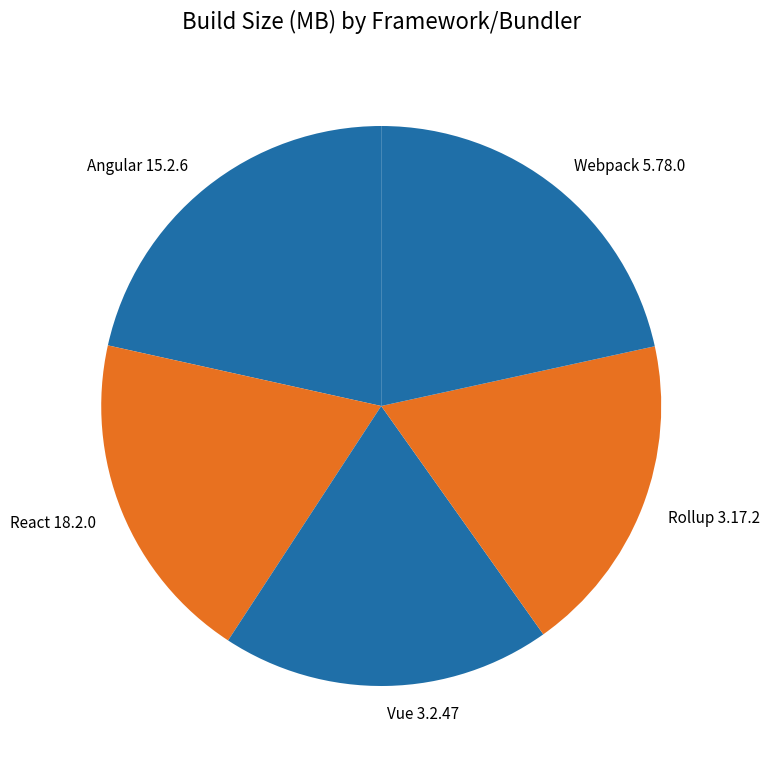

Is there a majority slice in this chart?

No